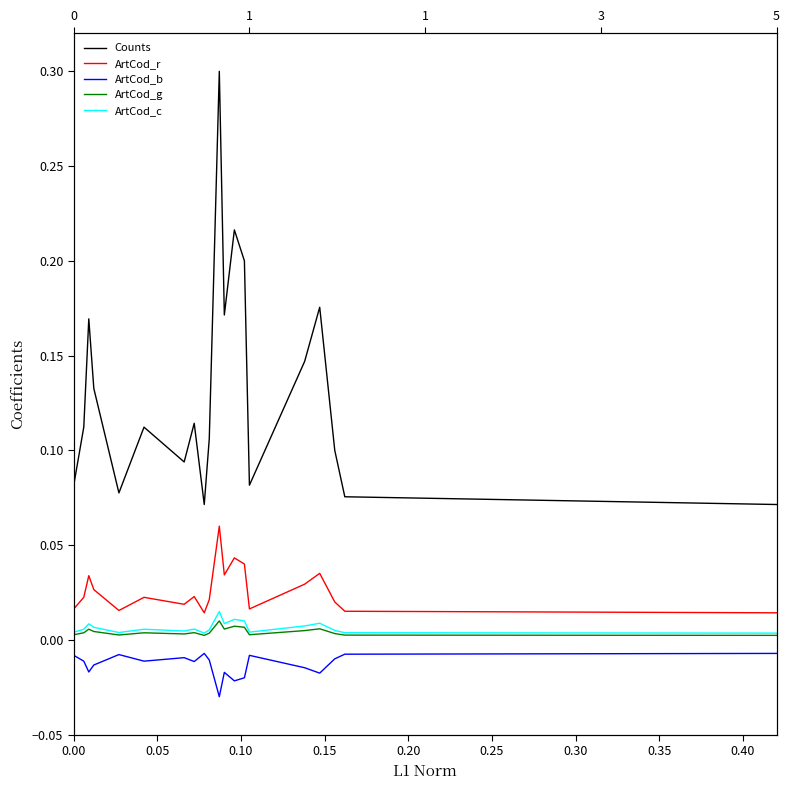

Does the chart display data point markers on the line(s)?

No